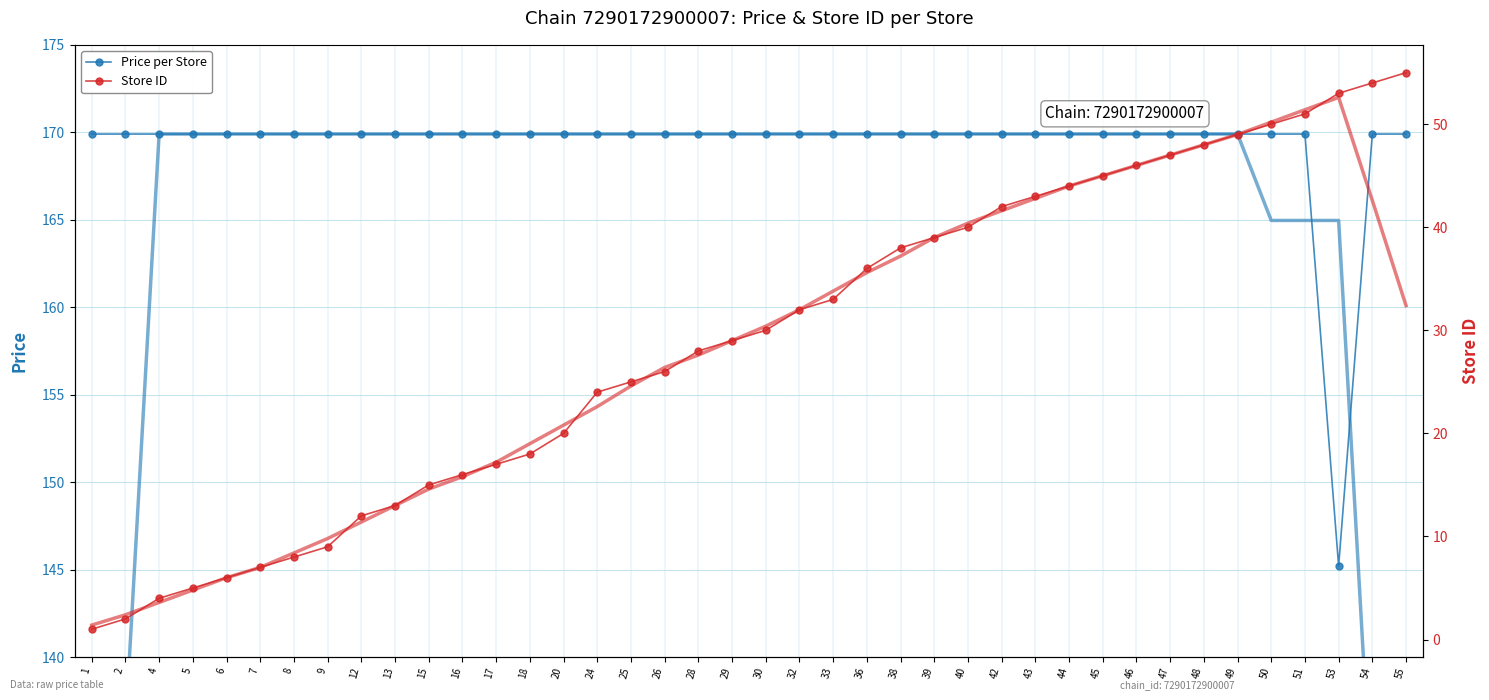

List the labels in order of Price per Store value, largest first.

1, 2, 4, 5, 6, 7, 8, 9, 12, 13, 15, 16, 17, 18, 20, 24, 25, 26, 28, 29, 30, 32, 33, 36, 38, 39, 40, 42, 43, 44, 45, 46, 47, 48, 49, 50, 51, 54, 55, 53